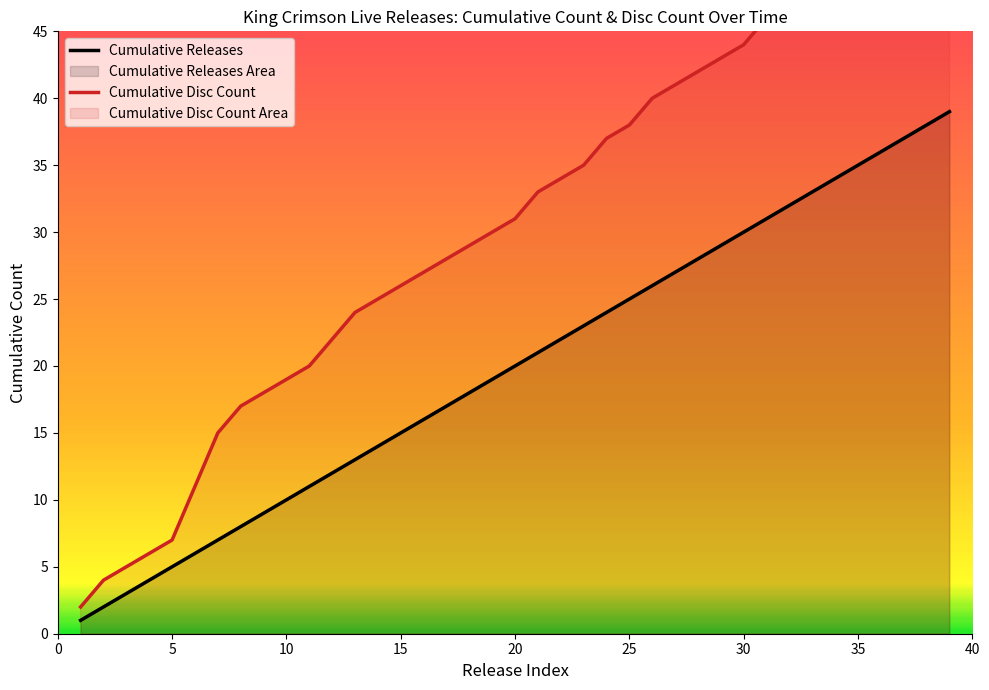

True or false: the data shows 16 at 2/1/02.

False